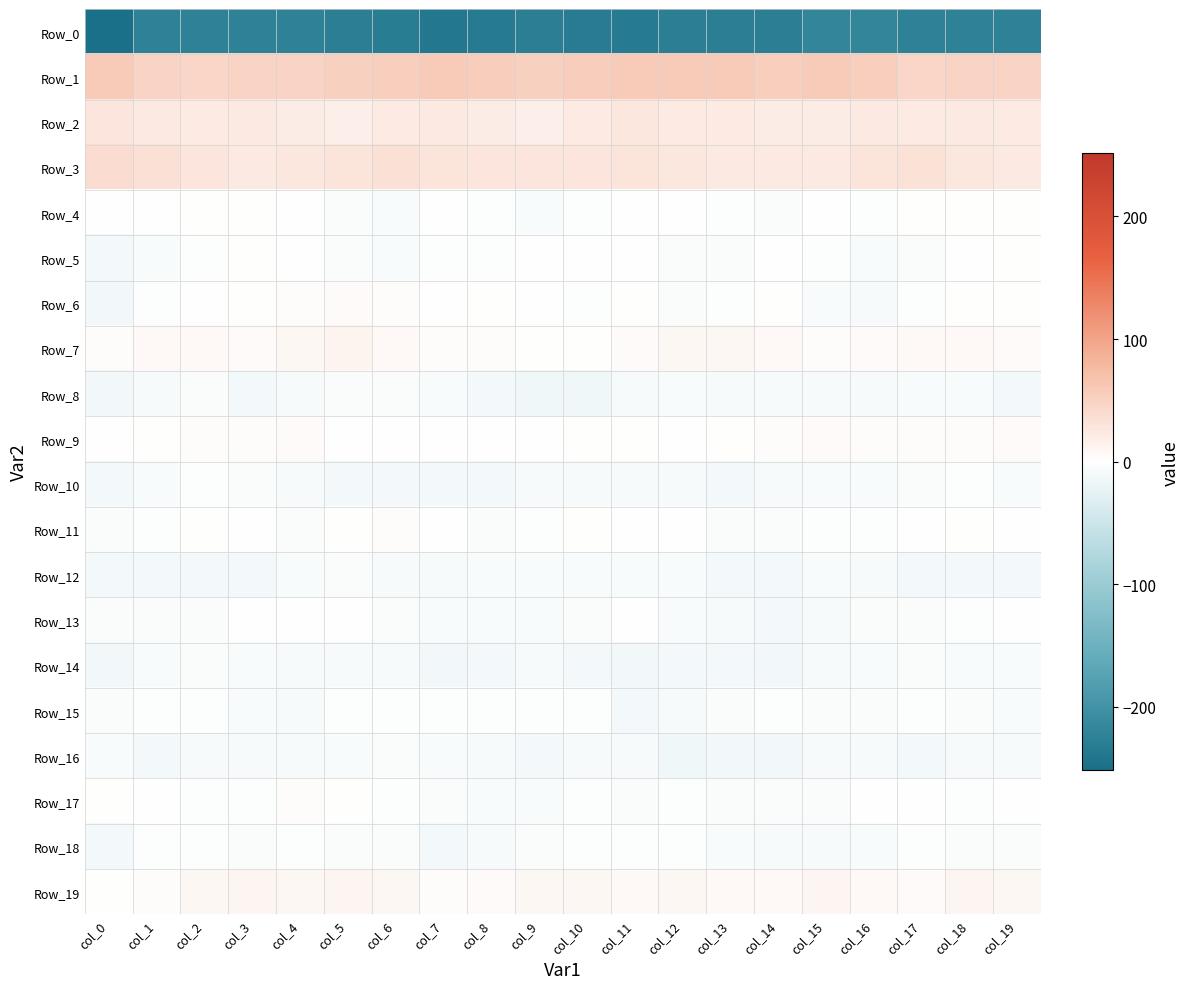

Reading right to left, transcribe all the data shown in this chart.

Row_0: col_19=-225.4	col_18=-225.7	col_17=-224.8	col_16=-218.4	col_15=-219.0	col_14=-229.4	col_13=-229.4	col_12=-228.6	col_11=-234.2	col_10=-233.2	col_9=-229.1	col_8=-234.4	col_7=-238.1	col_6=-231.2	col_5=-229.9	col_4=-225.1	col_3=-226.0	col_2=-225.6	col_1=-225.3	col_0=-251.6
Row_1: col_19=47.8	col_18=48.1	col_17=45.4	col_16=53.7	col_15=57.0	col_14=54.1	col_13=57.6	col_12=58.3	col_11=58.8	col_10=56.0	col_9=51.6	col_8=55.1	col_7=57.8	col_6=54.5	col_5=52.5	col_4=48.6	col_3=48.8	col_2=45.9	col_1=48.0	col_0=57.1
Row_2: col_19=22.7	col_18=24.4	col_17=22.3	col_16=24.6	col_15=21.5	col_14=21.2	col_13=23.3	col_12=22.4	col_11=26.7	col_10=22.3	col_9=18.2	col_8=20.9	col_7=24.9	col_6=22.5	col_5=18.1	col_4=20.8	col_3=24.2	col_2=23.3	col_1=23.8	col_0=28.2
Row_3: col_19=24.6	col_18=26.3	col_17=32.5	col_16=31.4	col_15=24.6	col_14=23.7	col_13=24.6	col_12=26.3	col_11=30.9	col_10=27.7	col_9=27.7	col_8=27.7	col_7=30.7	col_6=34.4	col_5=30.8	col_4=26.5	col_3=24.1	col_2=28.9	col_1=34.4	col_0=38.8
Row_4: col_19=0.6	col_18=1.6	col_17=0.8	col_16=-3.1	col_15=-1.0	col_14=-5.6	col_13=-2.5	col_12=-0.3	col_11=-0.5	col_10=-3.9	col_9=-6.2	col_8=-2.1	col_7=-1.9	col_6=-6.0	col_5=-5.2	col_4=-1.4	col_3=1.3	col_2=1.6	col_1=-0.2	col_0=-1.3
Row_5: col_19=1.0	col_18=-0.3	col_17=-4.9	col_16=-7.8	col_15=-3.5	col_14=-1.8	col_13=-4.8	col_12=-4.4	col_11=-1.5	col_10=-0.1	col_9=-1.9	col_8=-3.3	col_7=-2.9	col_6=-5.9	col_5=-4.8	col_4=-1.6	col_3=1.5	col_2=-2.3	col_1=-6.3	col_0=-10.6
Row_6: col_19=1.9	col_18=0.3	col_17=-2.0	col_16=-8.0	col_15=-6.1	col_14=0.5	col_13=-3.5	col_12=-4.7	col_11=0.3	col_10=-3.1	col_9=-0.2	col_8=0.0	col_7=-0.3	col_6=2.1	col_5=5.5	col_4=3.8	col_3=1.2	col_2=-0.5	col_1=-3.2	col_0=-12.2
Row_7: col_19=4.6	col_18=7.1	col_17=7.8	col_16=5.1	col_15=3.1	col_14=6.8	col_13=8.2	col_12=8.9	col_11=5.3	col_10=1.4	col_9=1.6	col_8=2.9	col_7=3.5	col_6=6.1	col_5=12.5	col_4=8.1	col_3=5.0	col_2=7.8	col_1=7.2	col_0=3.5
Row_8: col_19=-10.6	col_18=-7.5	col_17=-6.5	col_16=-9.3	col_15=-9.6	col_14=-8.9	col_13=-8.3	col_12=-7.1	col_11=-8.8	col_10=-14.8	col_9=-14.4	col_8=-11.7	col_7=-6.5	col_6=-5.3	col_5=-4.7	col_4=-8.0	col_3=-10.3	col_2=-5.8	col_1=-9.0	col_0=-12.4
Row_9: col_19=4.5	col_18=3.0	col_17=3.3	col_16=3.5	col_15=4.5	col_14=3.8	col_13=0.3	col_12=-0.9	col_11=0.5	col_10=0.1	col_9=-0.8	col_8=-1.8	col_7=-0.1	col_6=-1.7	col_5=-1.1	col_4=4.0	col_3=3.5	col_2=3.8	col_1=1.5	col_0=-0.3
Row_10: col_19=-6.1	col_18=-3.9	col_17=-4.6	col_16=-7.3	col_15=-7.8	col_14=-8.3	col_13=-10.7	col_12=-9.2	col_11=-9.7	col_10=-9.8	col_9=-9.1	col_8=-10.0	col_7=-10.8	col_6=-11.3	col_5=-10.3	col_4=-8.1	col_3=-5.0	col_2=-3.7	col_1=-6.3	col_0=-10.5
Row_11: col_19=-1.7	col_18=0.9	col_17=-1.1	col_16=-2.9	col_15=-2.1	col_14=-4.0	col_13=-4.4	col_12=-1.4	col_11=-0.6	col_10=1.7	col_9=-3.0	col_8=-4.3	col_7=-0.8	col_6=2.9	col_5=0.6	col_4=-4.1	col_3=-0.2	col_2=0.5	col_1=-2.5	col_0=-4.6
Row_12: col_19=-10.0	col_18=-11.2	col_17=-10.2	col_16=-8.7	col_15=-6.1	col_14=-10.5	col_13=-10.6	col_12=-6.7	col_11=-7.7	col_10=-7.6	col_9=-6.4	col_8=-5.9	col_7=-8.4	col_6=-7.9	col_5=-5.7	col_4=-7.2	col_3=-11.4	col_2=-10.5	col_1=-10.3	col_0=-9.9
Row_13: col_19=-0.1	col_18=-3.7	col_17=-4.4	col_16=-4.9	col_15=-8.6	col_14=-9.9	col_13=-8.9	col_12=-6.2	col_11=-1.4	col_10=-4.3	col_9=-7.6	col_8=-6.6	col_7=-7.2	col_6=-4.5	col_5=-1.7	col_4=-0.3	col_3=-1.3	col_2=-4.4	col_1=-4.0	col_0=-3.9
Row_14: col_19=-7.3	col_18=-6.5	col_17=-4.6	col_16=-7.4	col_15=-8.7	col_14=-13.1	col_13=-11.5	col_12=-11.4	col_11=-12.2	col_10=-10.0	col_9=-9.1	col_8=-10.9	col_7=-12.2	col_6=-9.2	col_5=-8.5	col_4=-9.0	col_3=-7.1	col_2=-5.2	col_1=-6.0	col_0=-12.5
Row_15: col_19=-7.4	col_18=-4.9	col_17=-3.4	col_16=-4.3	col_15=-4.3	col_14=-3.6	col_13=-4.7	col_12=-9.0	col_11=-10.2	col_10=-3.3	col_9=-2.3	col_8=-3.6	col_7=-2.1	col_6=-2.8	col_5=-3.1	col_4=-8.2	col_3=-6.6	col_2=-3.9	col_1=-3.9	col_0=-4.6
Row_16: col_19=-9.6	col_18=-9.6	col_17=-10.3	col_16=-8.7	col_15=-8.6	col_14=-11.8	col_13=-13.1	col_12=-14.7	col_11=-9.8	col_10=-8.6	col_9=-9.9	col_8=-9.5	col_7=-7.2	col_6=-5.9	col_5=-6.6	col_4=-9.4	col_3=-9.8	col_2=-9.8	col_1=-10.4	col_0=-6.1
Row_17: col_19=-0.7	col_18=-2.9	col_17=-1.4	col_16=-1.5	col_15=-5.6	col_14=-5.8	col_13=-4.3	col_12=-3.0	col_11=-4.2	col_10=-3.9	col_9=-6.0	col_8=-7.9	col_7=-5.0	col_6=-2.1	col_5=1.3	col_4=2.6	col_3=-2.4	col_2=-2.1	col_1=-1.0	col_0=1.8
Row_18: col_19=-3.9	col_18=-4.1	col_17=-2.5	col_16=-6.0	col_15=-9.2	col_14=-8.1	col_13=-6.5	col_12=-3.7	col_11=-2.9	col_10=-3.2	col_9=-5.6	col_8=-9.7	col_7=-10.0	col_6=-4.9	col_5=-5.8	col_4=-2.4	col_3=-4.9	col_2=-2.9	col_1=-3.9	col_0=-10.6
Row_19: col_19=9.7	col_18=10.3	col_17=5.2	col_16=7.1	col_15=10.1	col_14=7.2	col_13=6.1	col_12=8.7	col_11=6.4	col_10=8.3	col_9=8.7	col_8=5.9	col_7=2.7	col_6=9.1	col_5=11.5	col_4=9.3	col_3=10.4	col_2=8.6	col_1=3.5	col_0=1.8